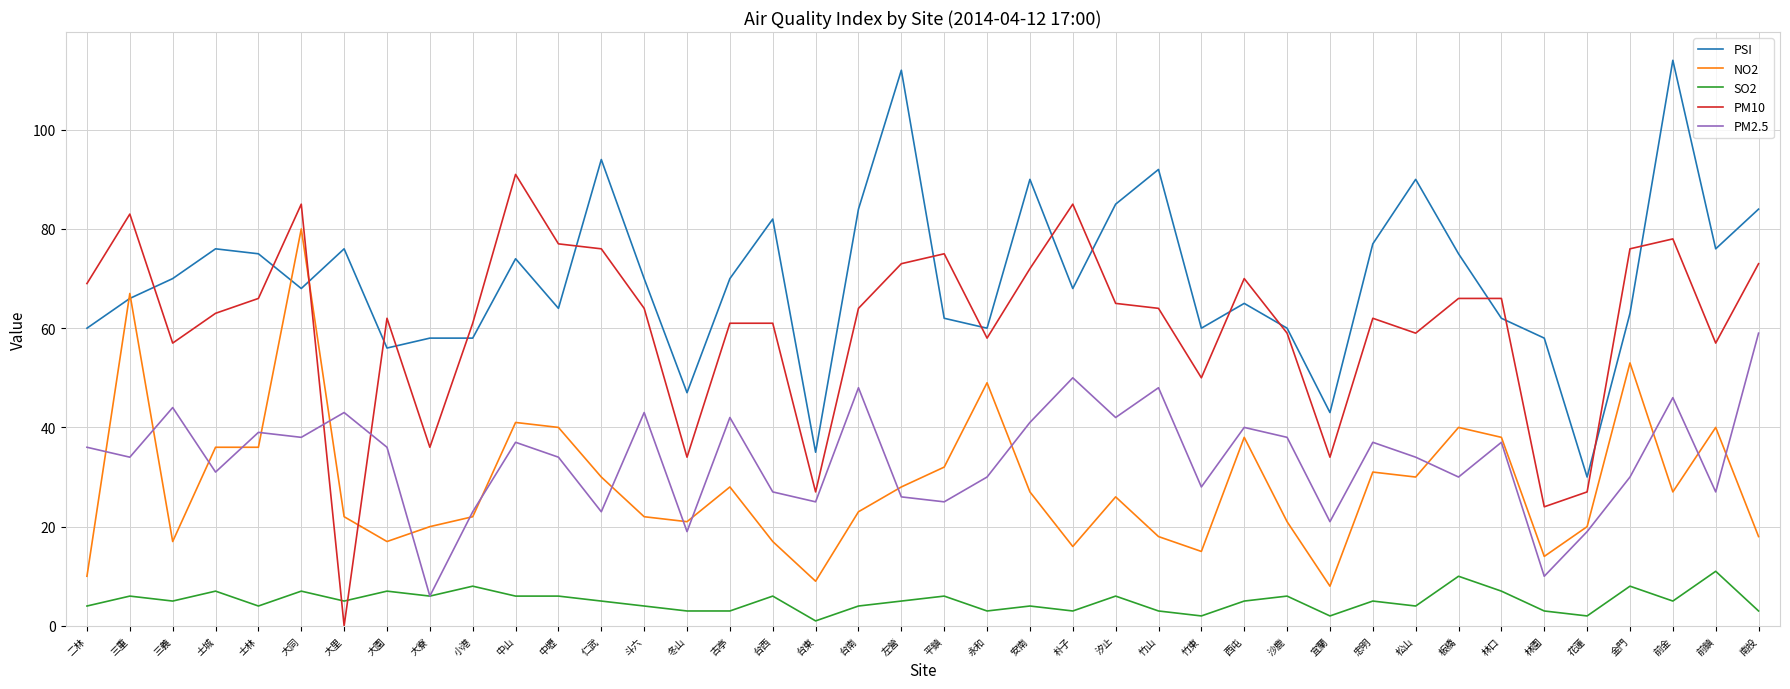

What is the difference between the NO2 values at 二林 and 台南?

13